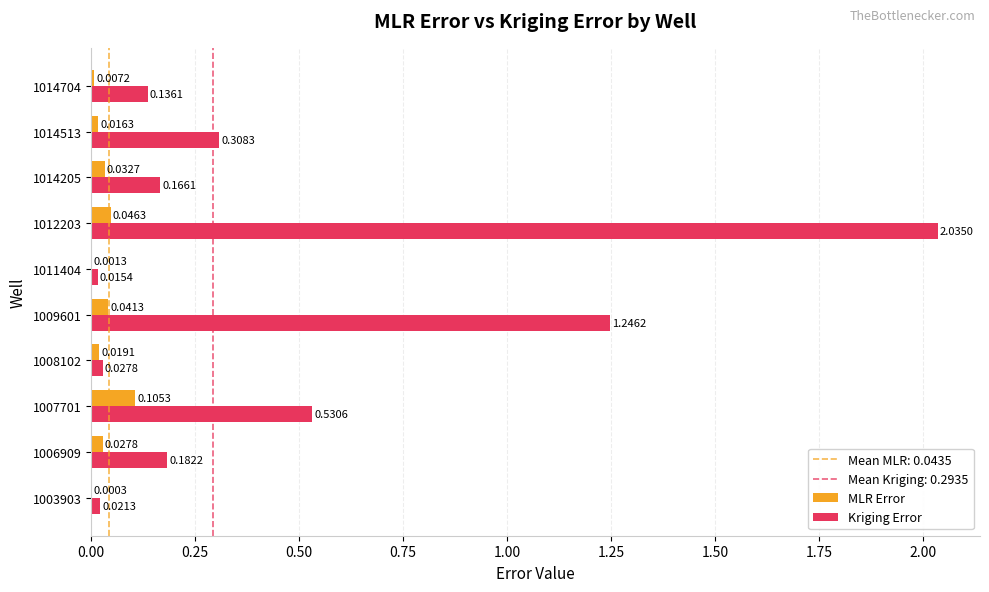

Which series changed the most between 1006909 and 1011404?

Kriging Error